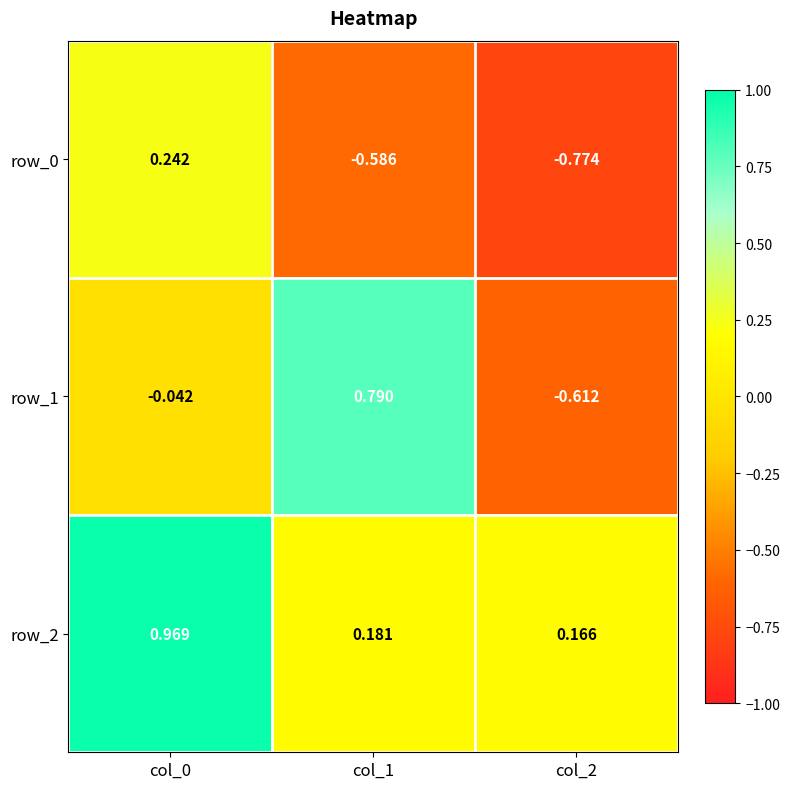

How many categories are shown in the chart?

3